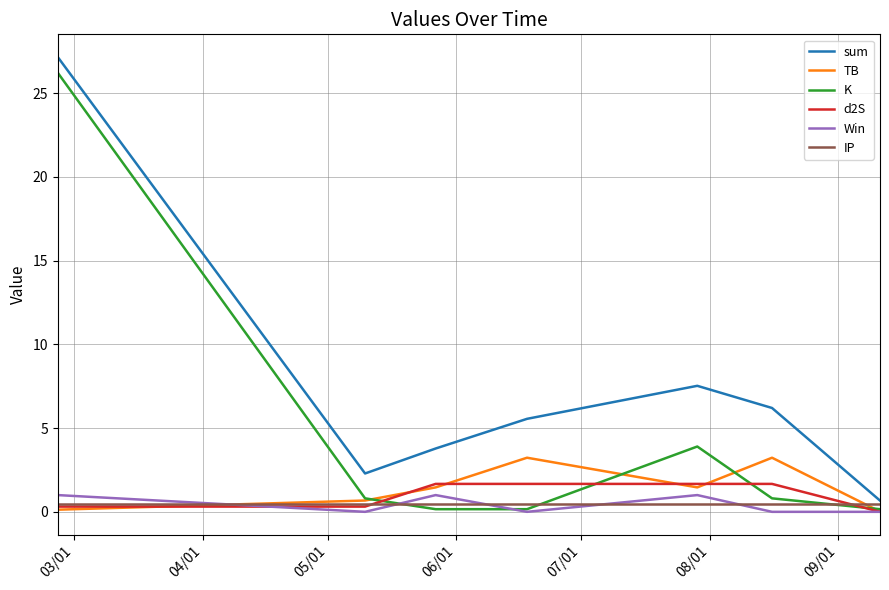

What is the maximum value for Win?

1.0